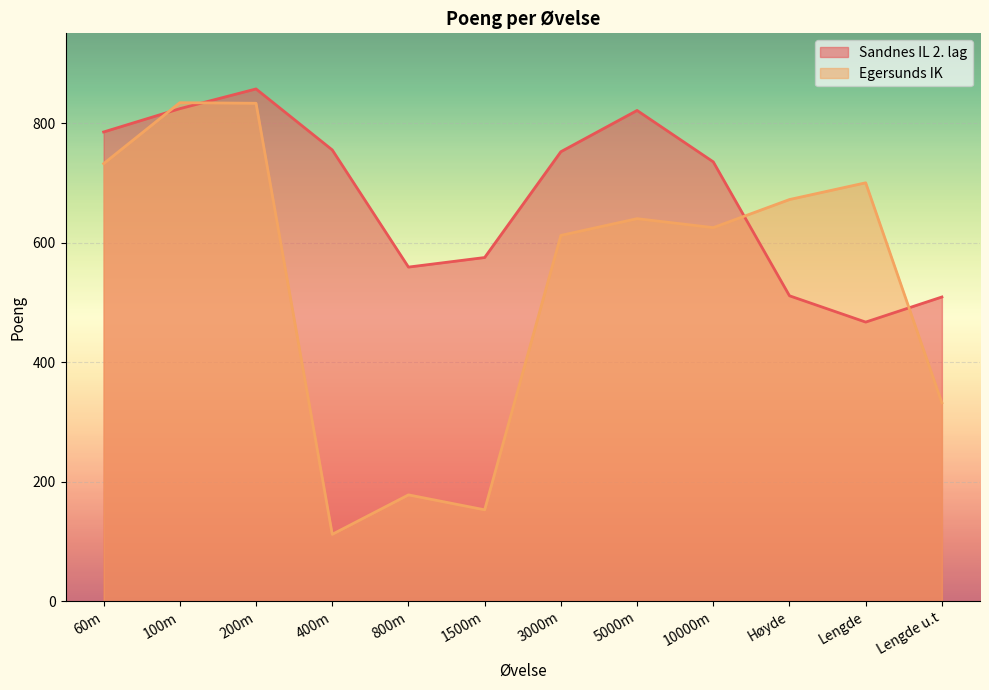

How many lines are shown in the chart?

2